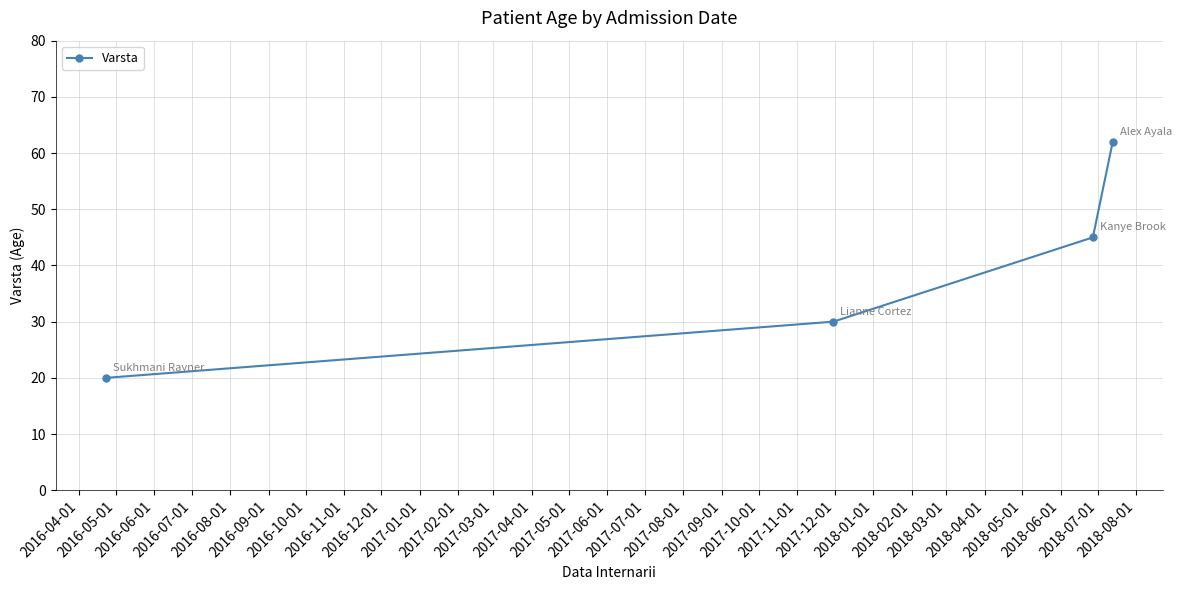

True or false: there are more than 1 points higher than both neighbors.

False